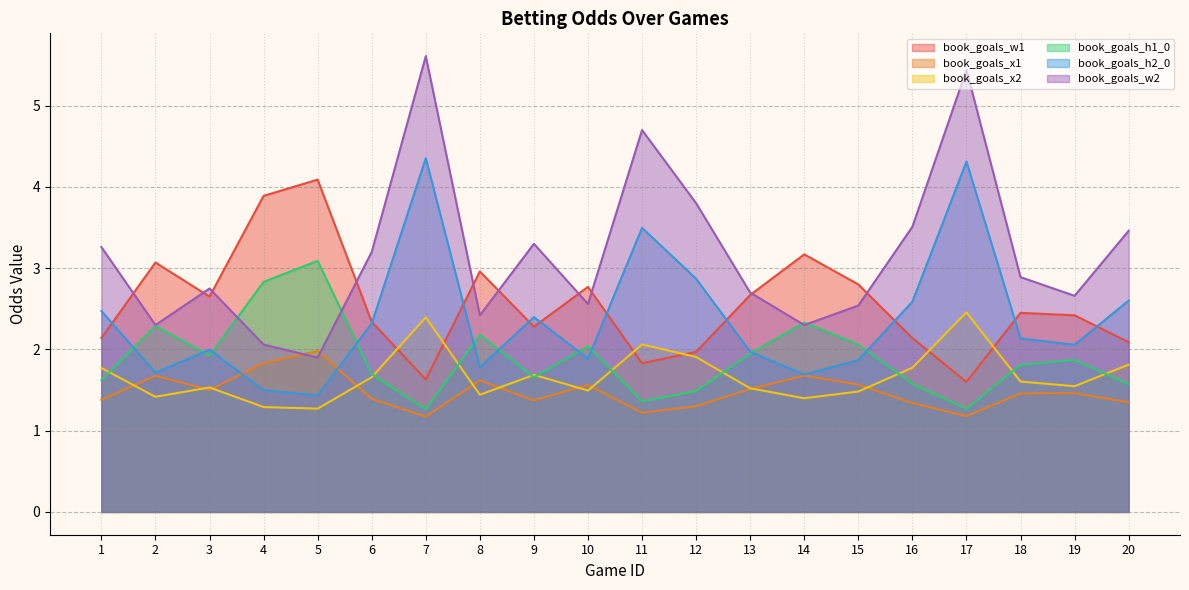

Is the value of book_goals_h1_0 at 3 greater than the value of book_goals_w1 at 9?

No